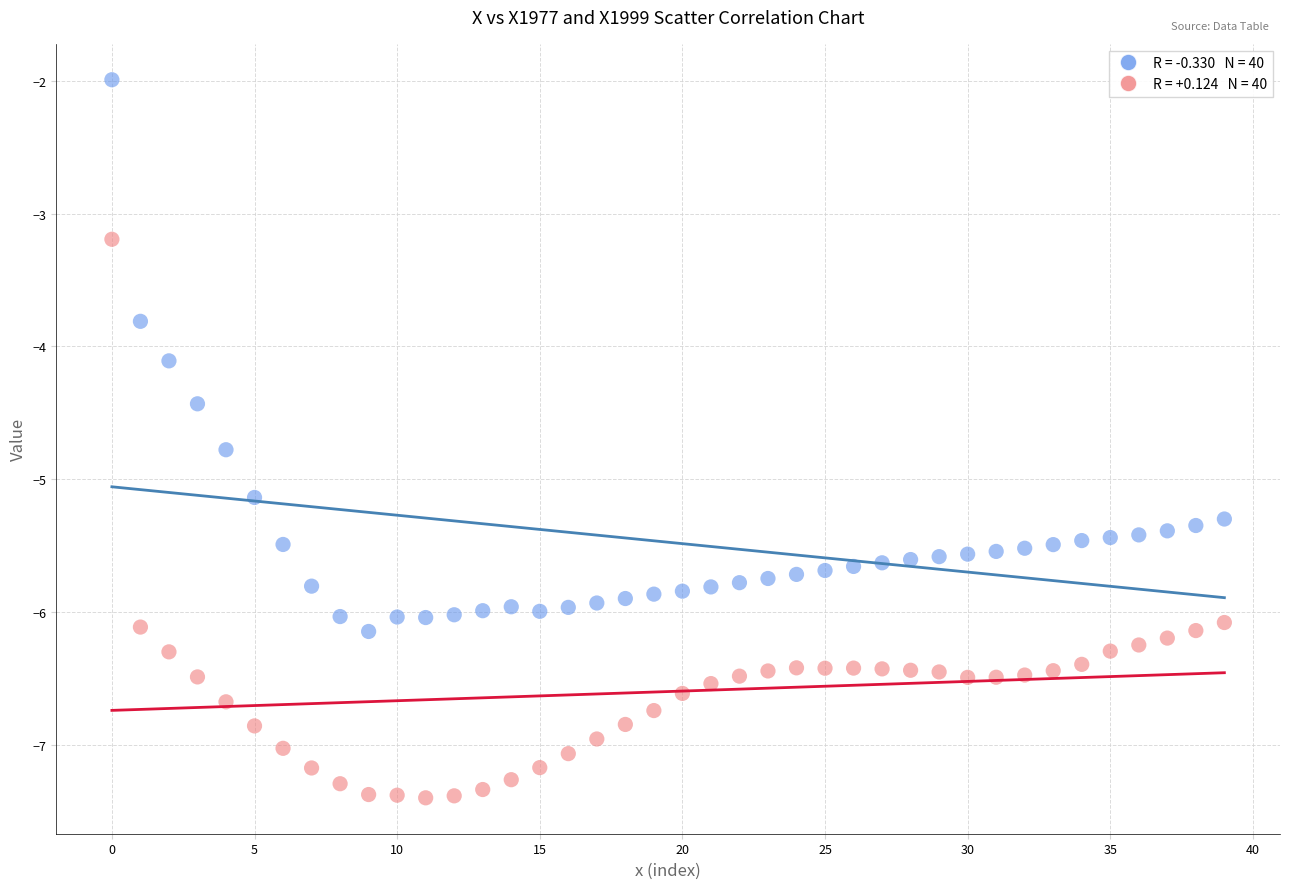

Across all data points, what is the range of Y values (max minus min)?

5.4